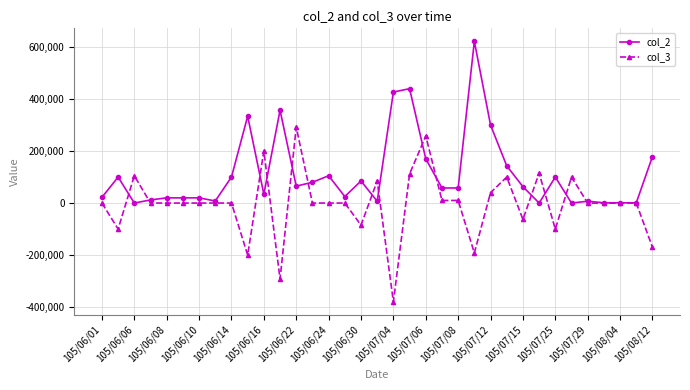

Which series has the widest spread of values?

col_3